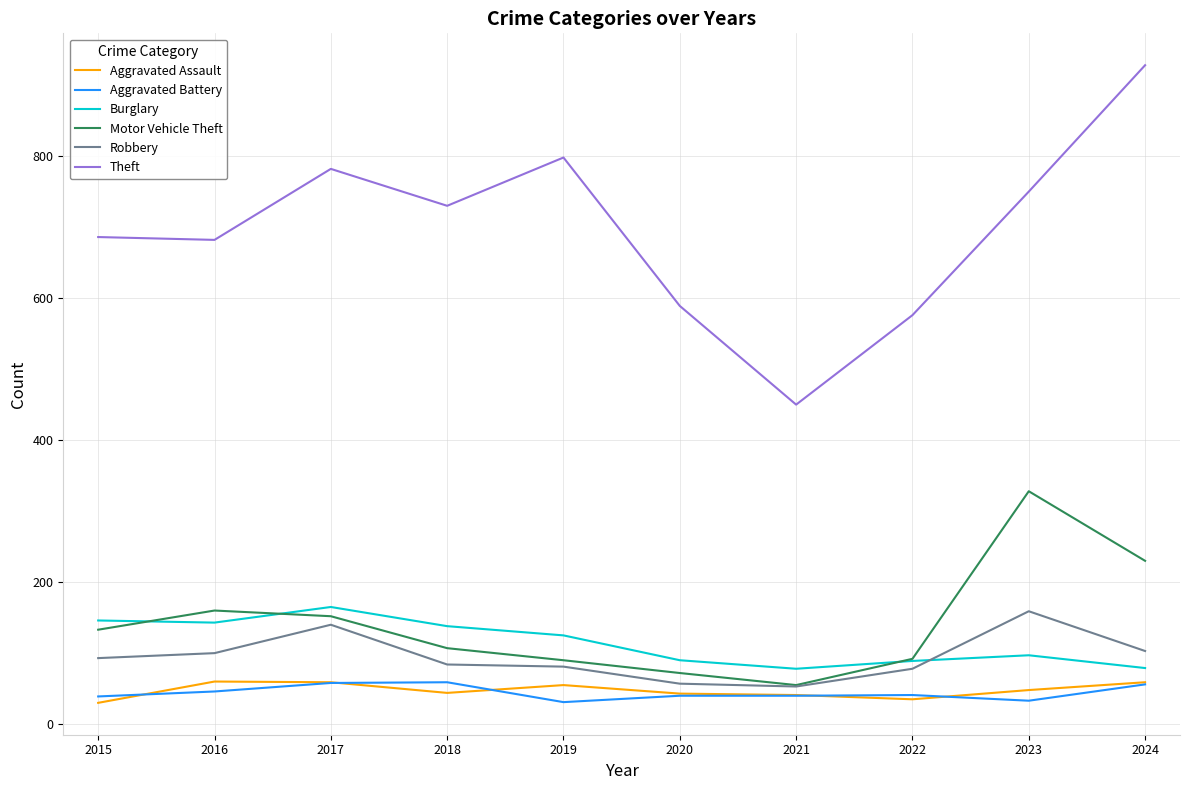

What is the maximum value for Aggravated Battery?

59